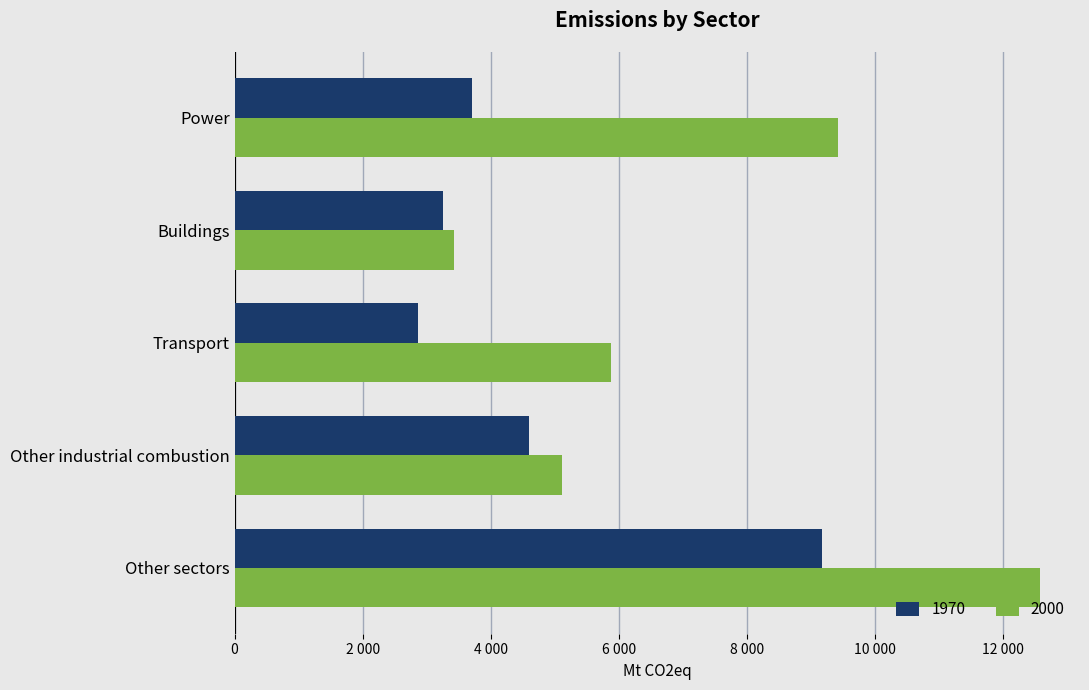

What are all the series names shown in the legend?

1970, 2000